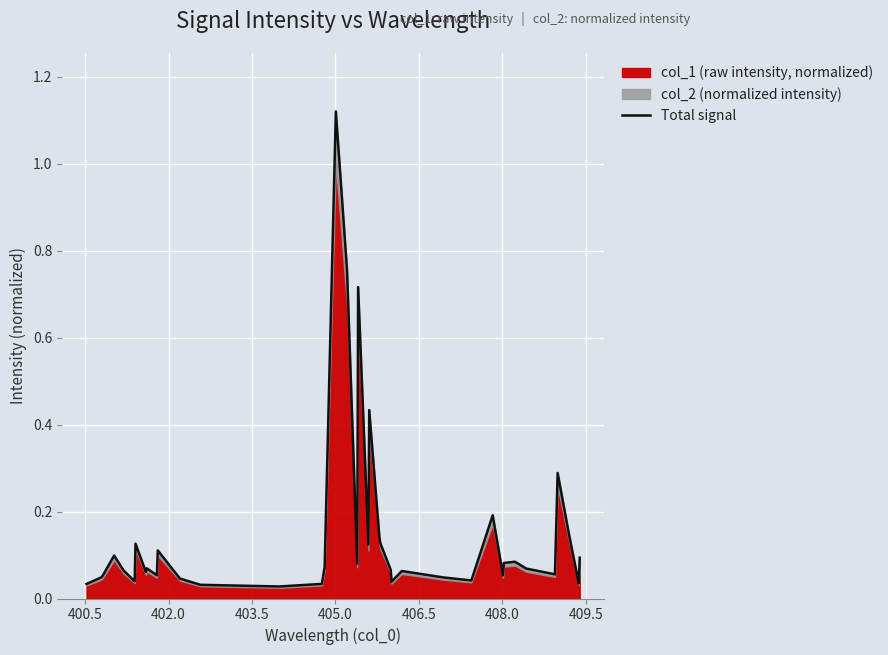

What is the sum of all values?

5.8